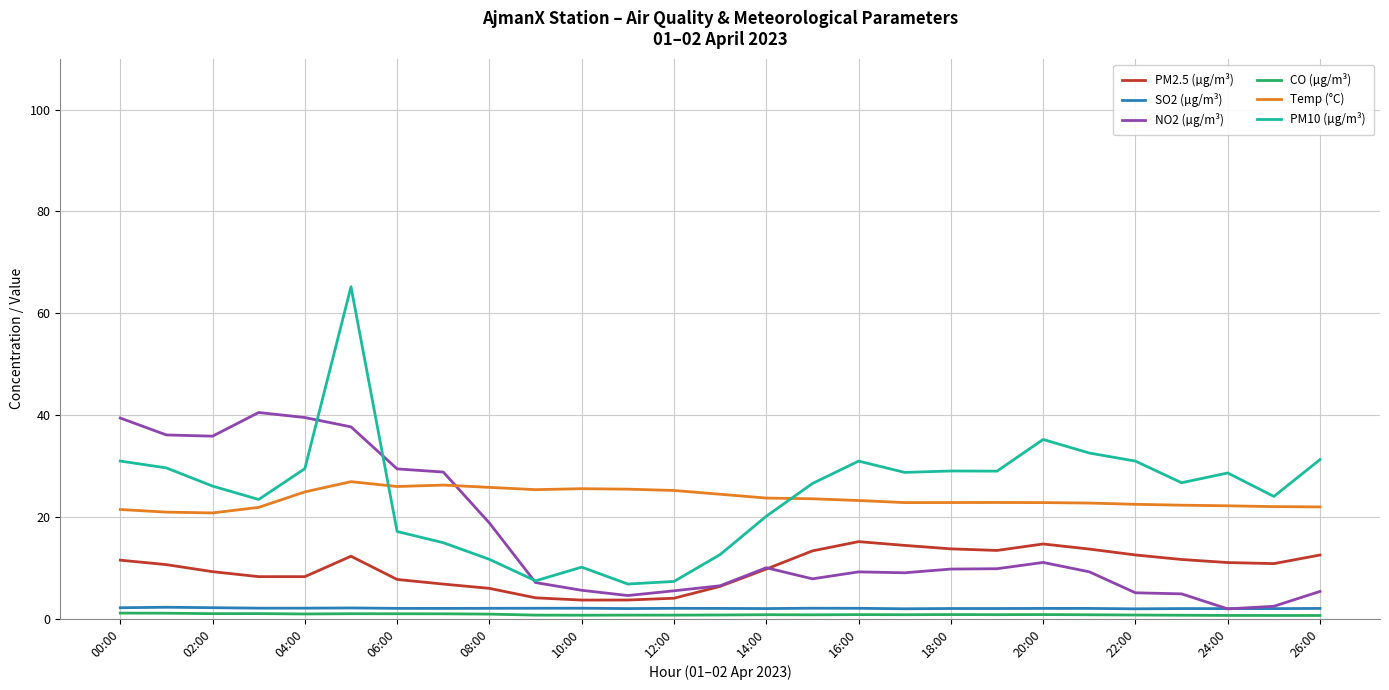

Which series has the widest spread of values?

PM10 (µg/m³)